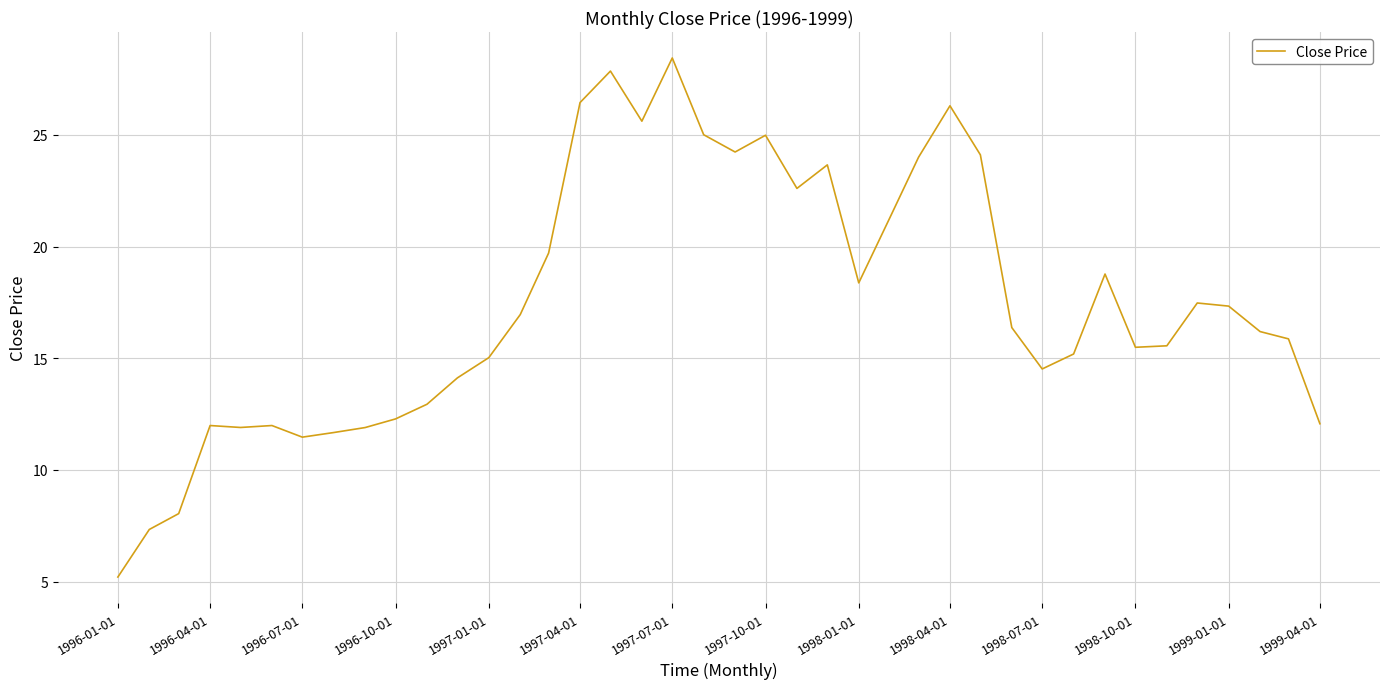

What is the smallest value displayed?

5.2